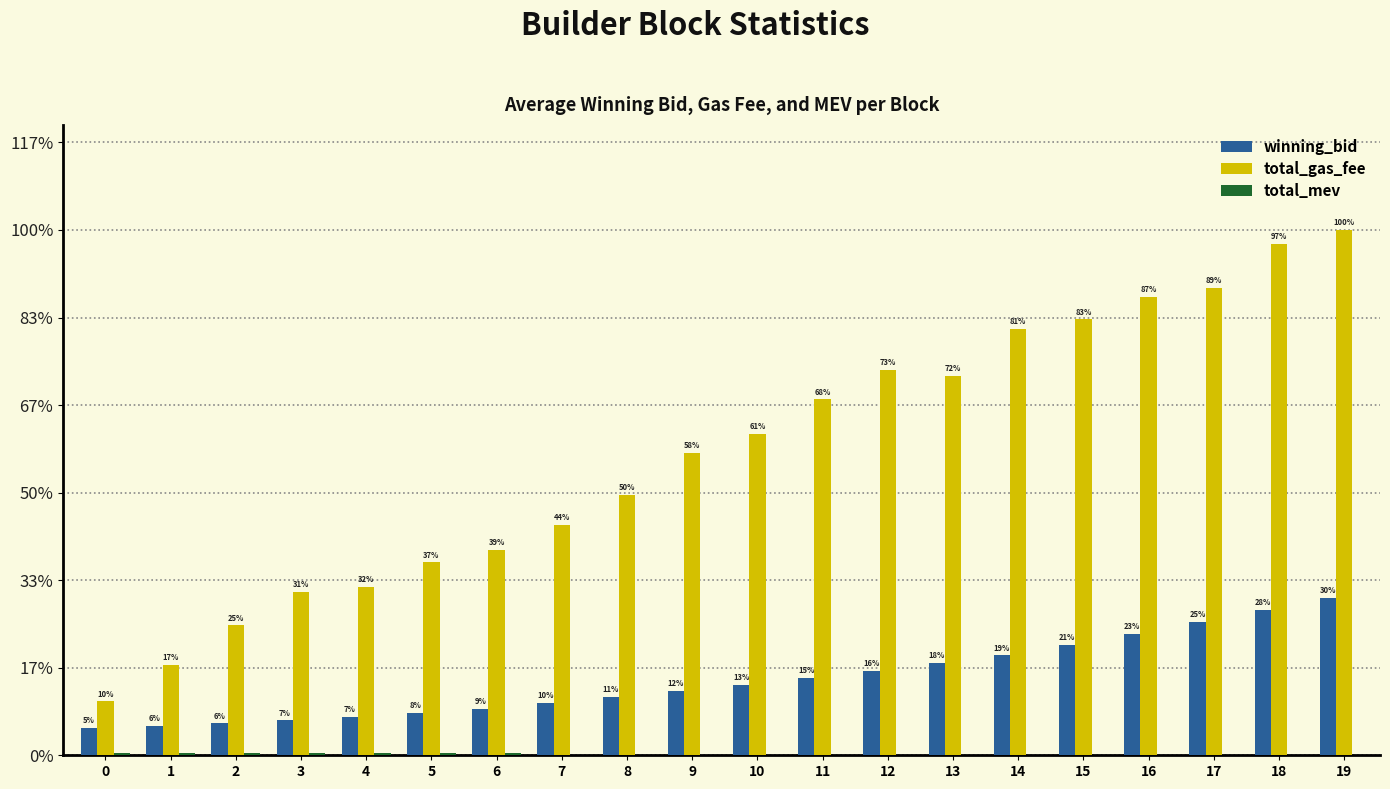

Are the bars grouped side by side (vs. stacked)?

Yes